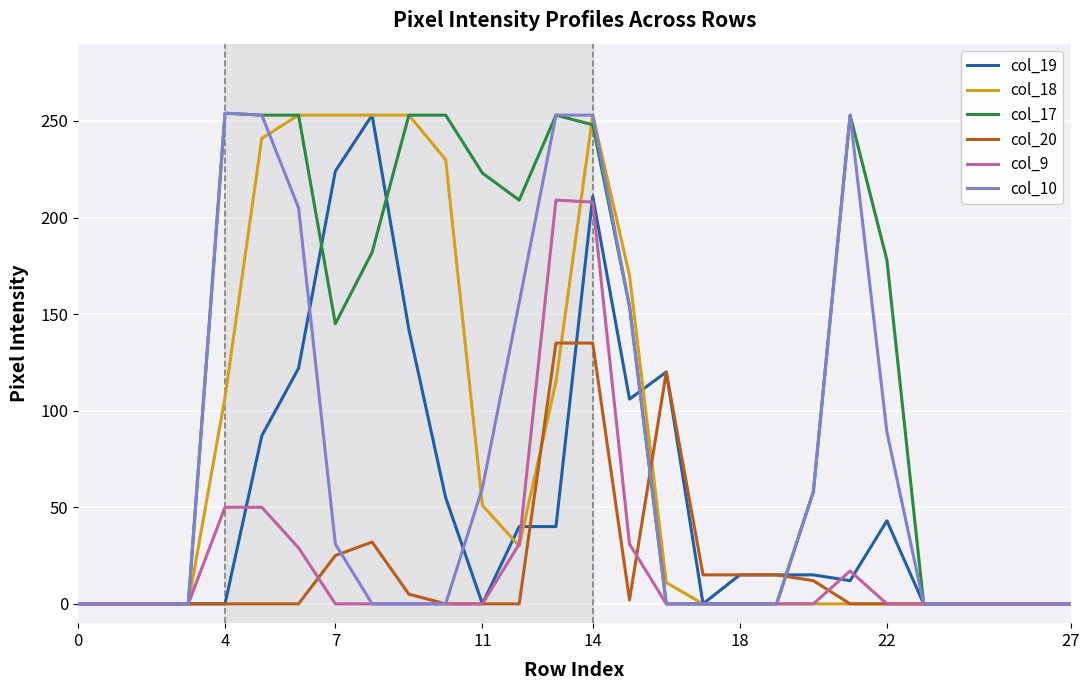

Which series has the largest total across all categories?

col_17